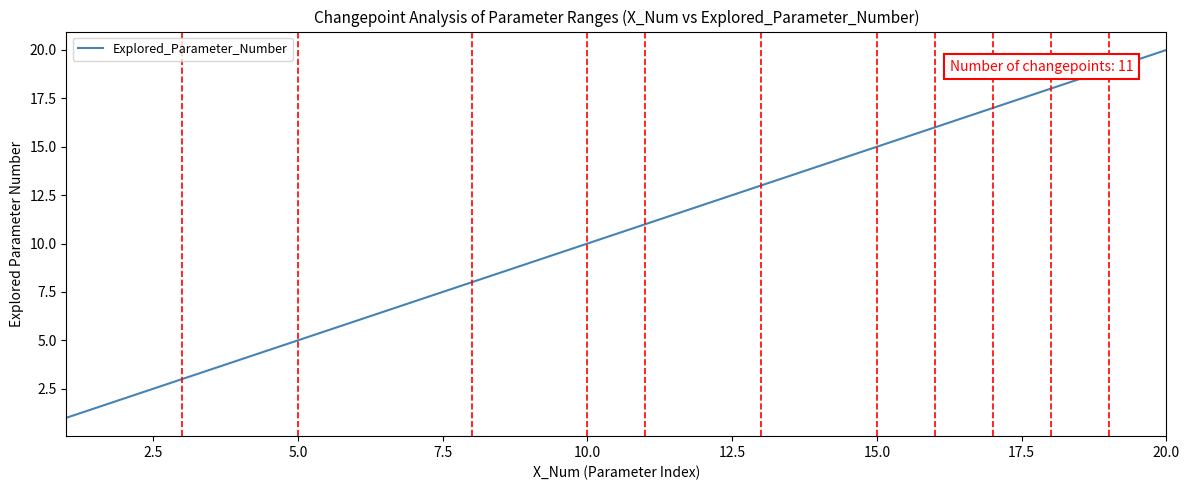

What is the greatest value displayed?

20